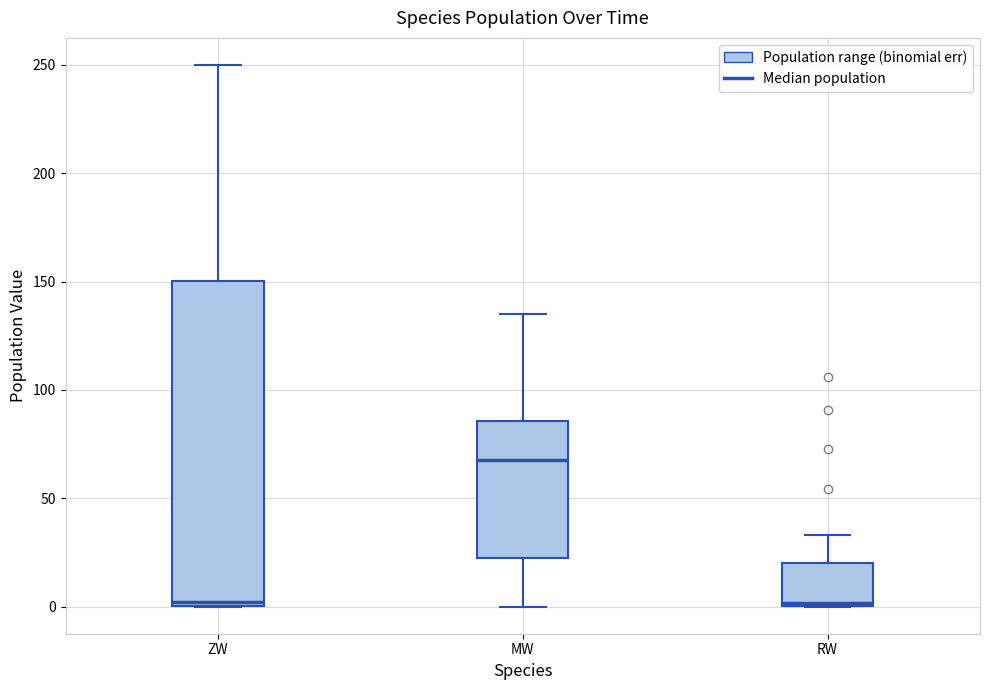

Where is the upper edge of the box for RW on the y-axis? The values are not printed on the chart, so give them approximately, as read against the axis.

20